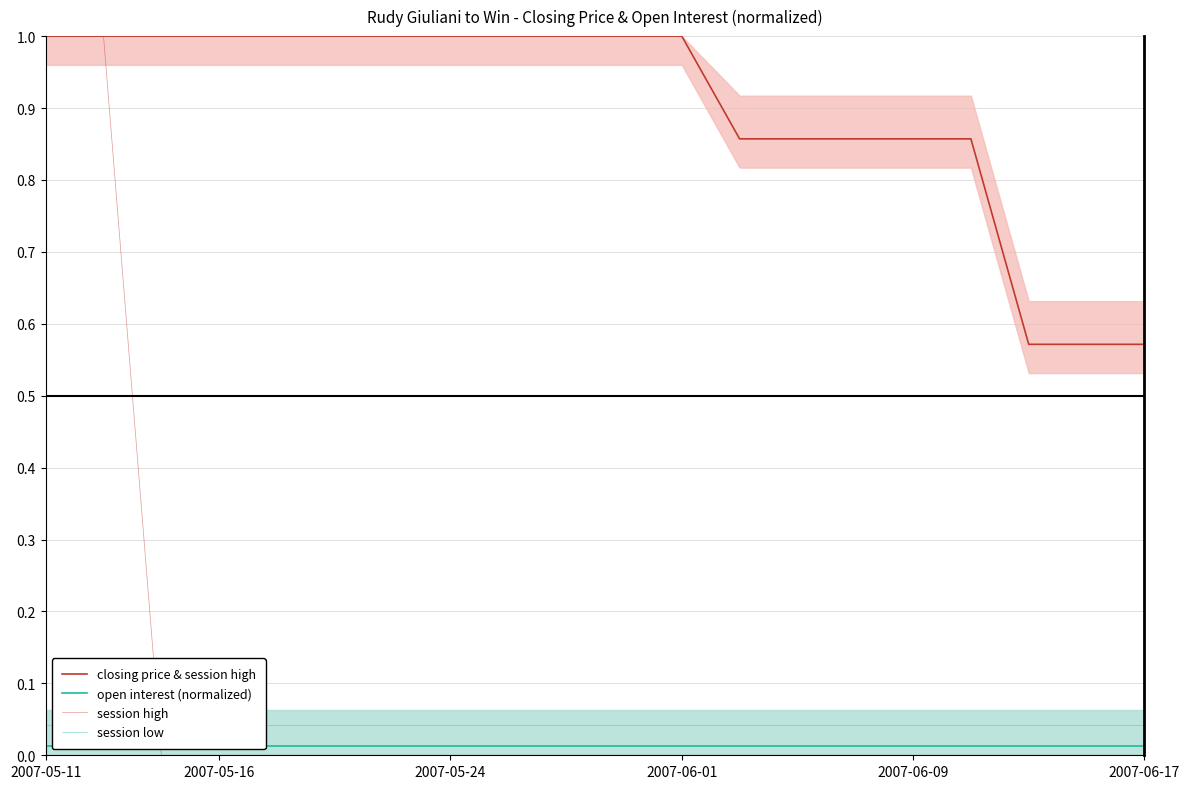

What is the maximum value shown in the chart?

1.0